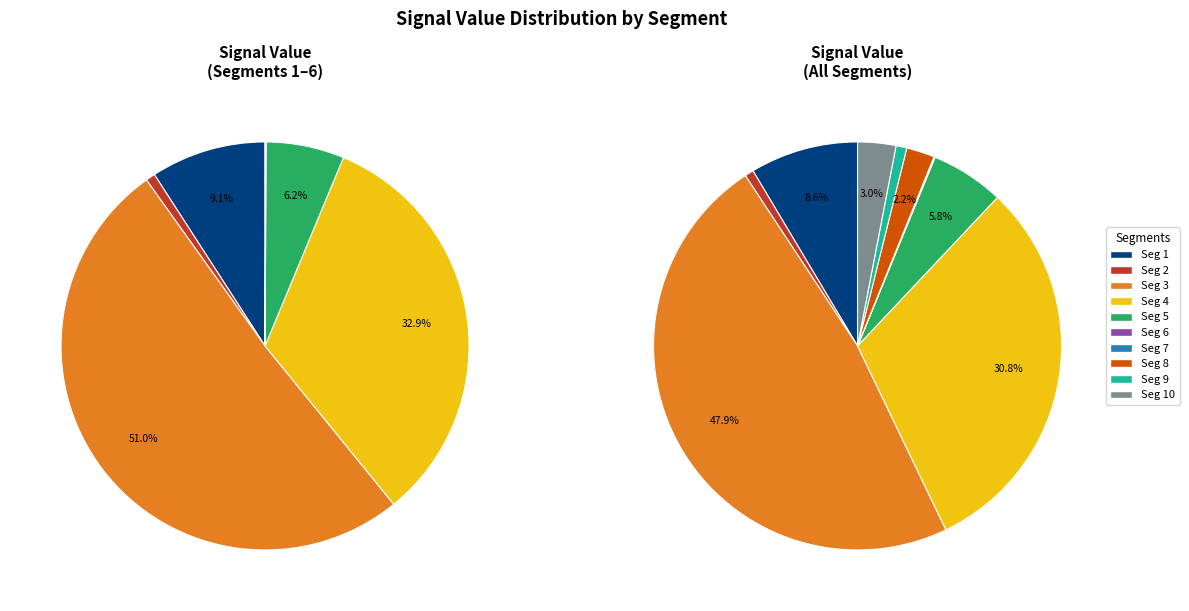

True or false: signal segment 10 accounts for 3% of the total.

True